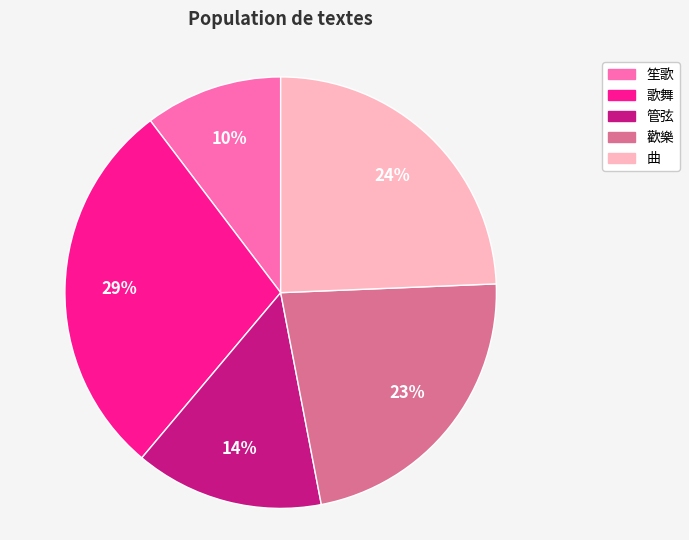

Is it true that 歌舞 is 29% of the pie?

True